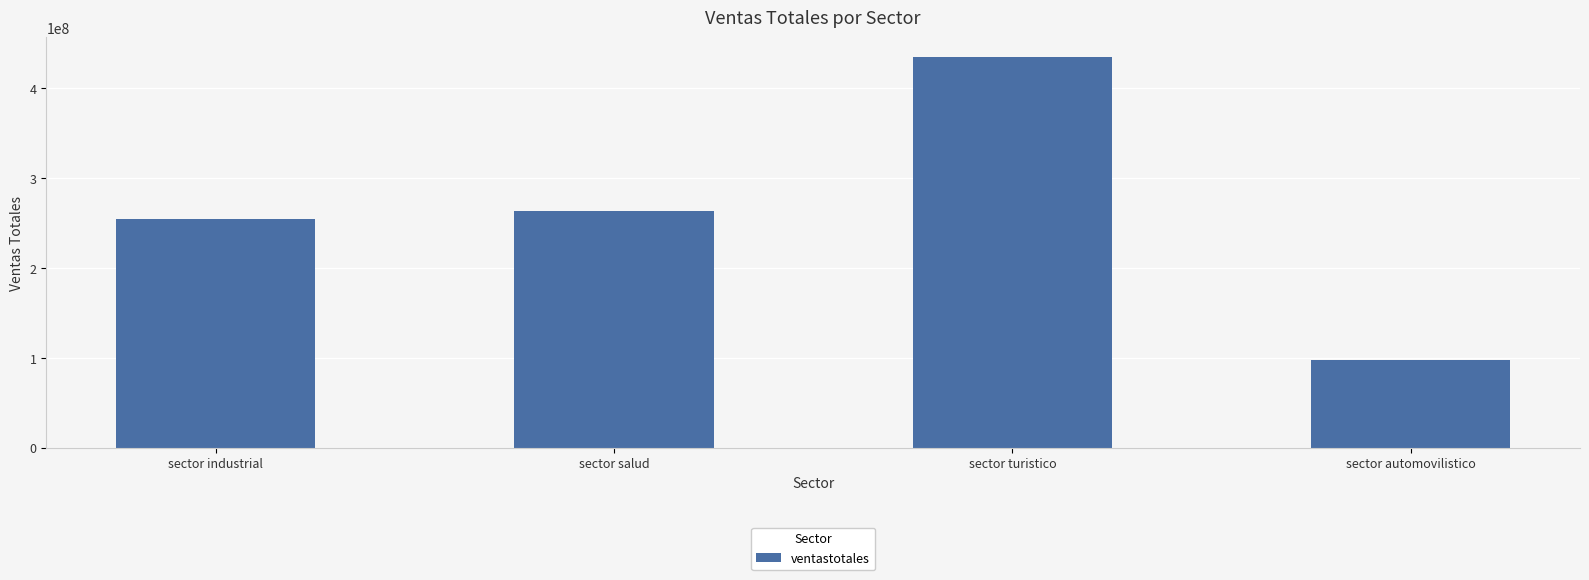

The value at sector turistico is 435235112. True or false?

True